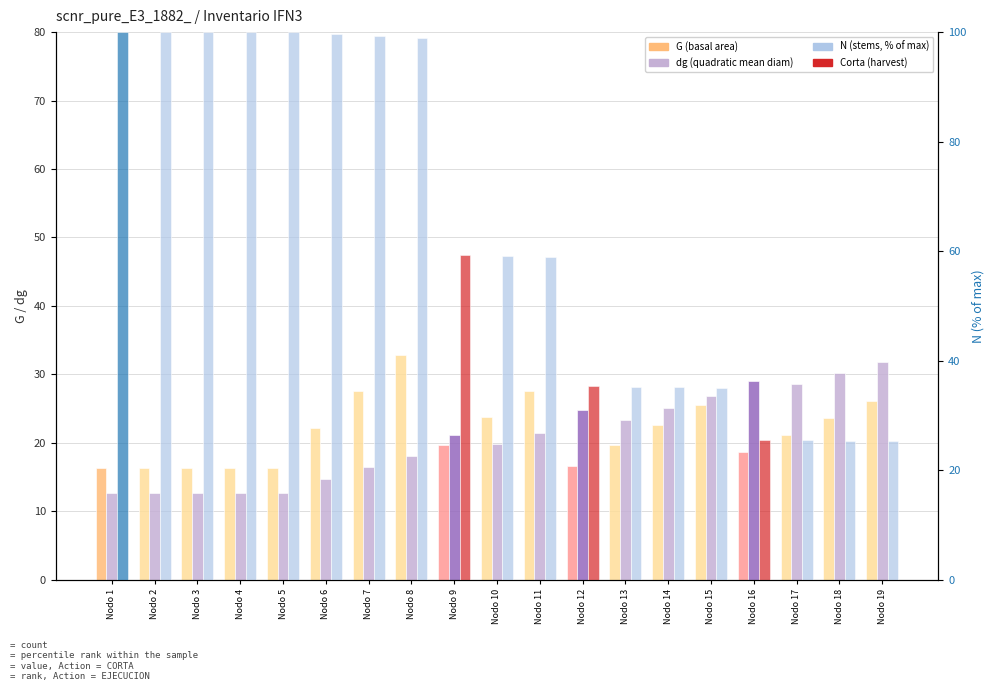

Reading left to right, list all the values displayed in this chart.

G: 16.3	16.3	16.3	16.3	16.3	22.1	27.6	32.8	19.7	23.7	27.6	16.6	19.6	22.7	25.6	18.7	21.2	23.6	26.1
dg: 12.6	12.6	12.6	12.6	12.6	14.8	16.5	18.0	21.1	19.8	21.4	24.8	23.4	25.1	26.8	29.1	28.6	30.2	31.8
N (% of max): 100.0	100.0	100.0	100.0	100.0	99.7	99.3	99.0	59.4	59.2	59.0	35.4	35.3	35.1	35.0	25.6	25.5	25.4	25.3